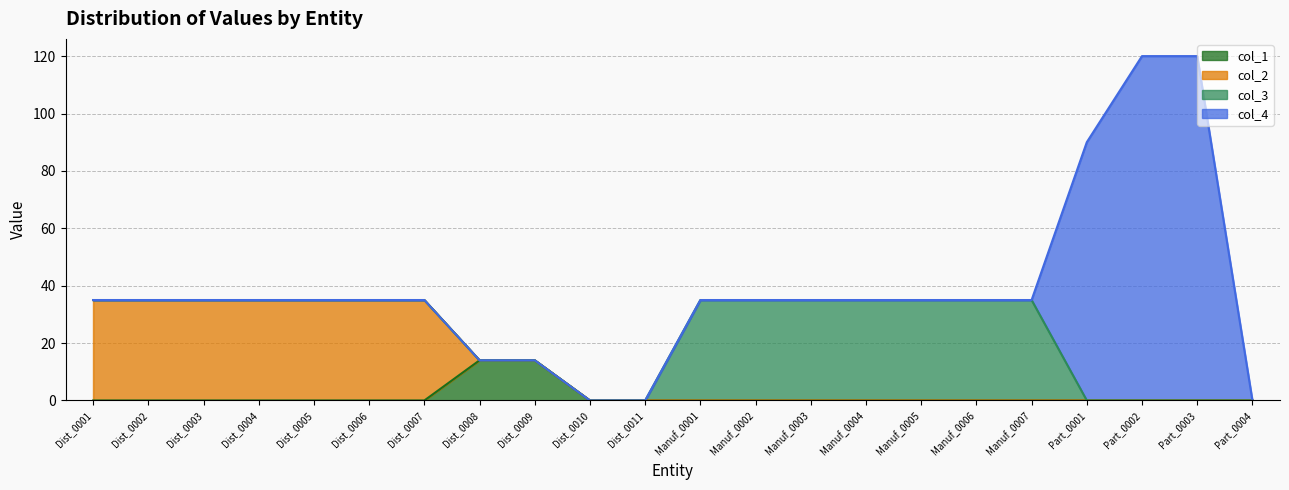

Which series has the widest spread of values?

col_4